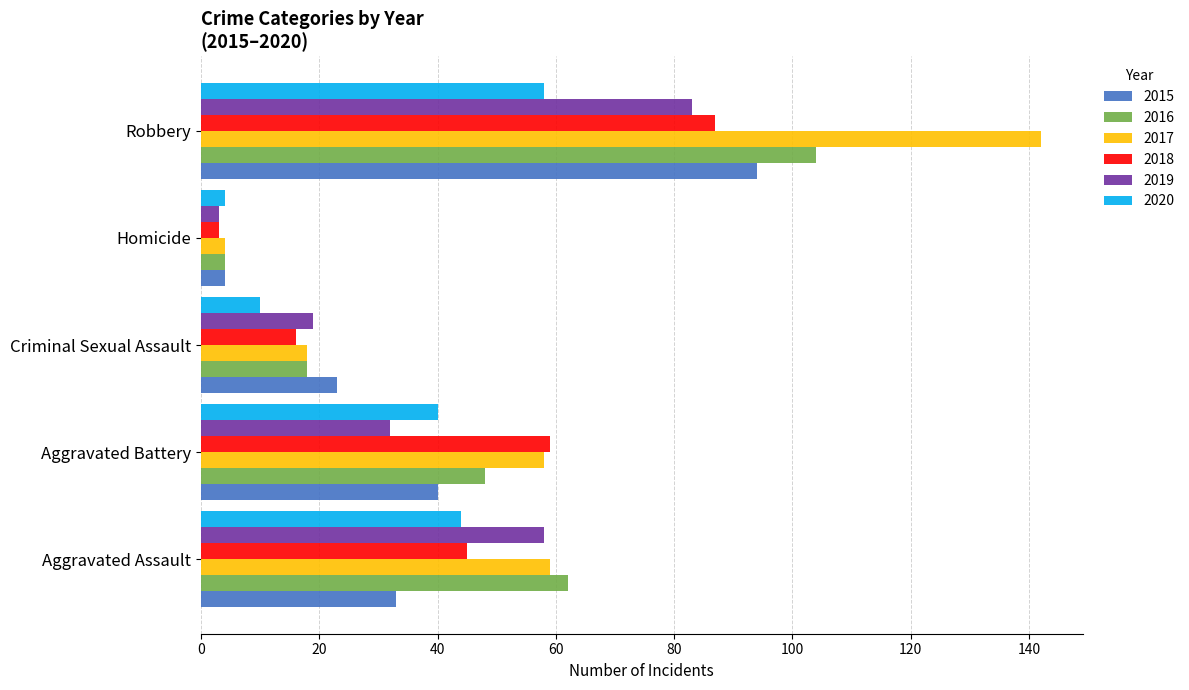

The 2016 series shows 4 at Criminal Sexual Assault. True or false?

False